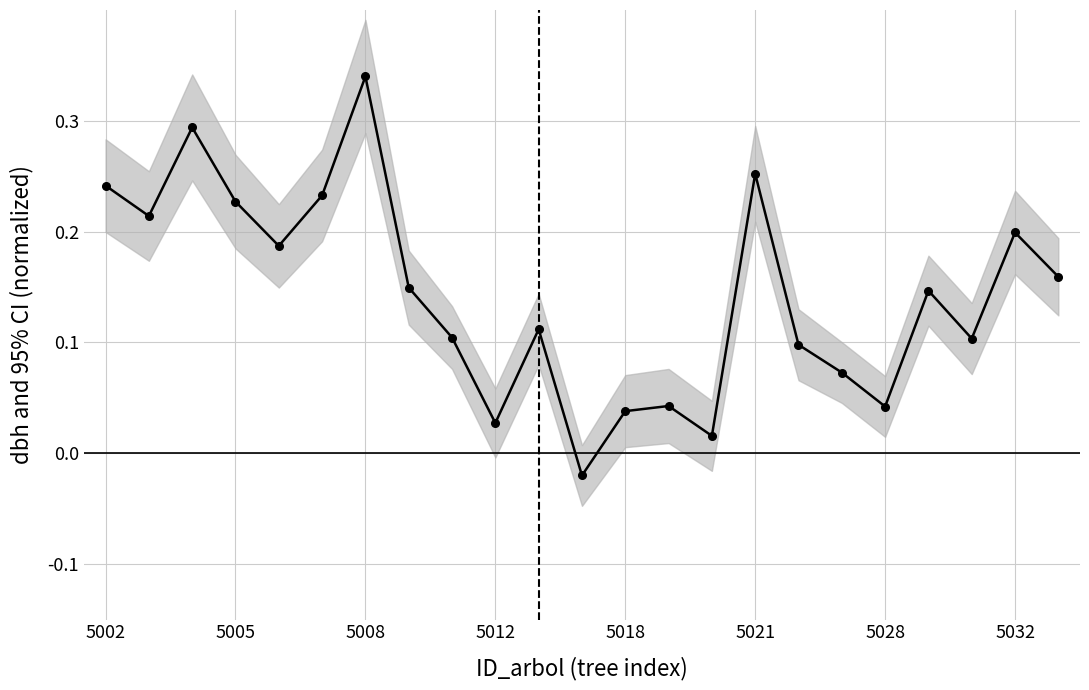

Which category has the lowest value across all series?

11